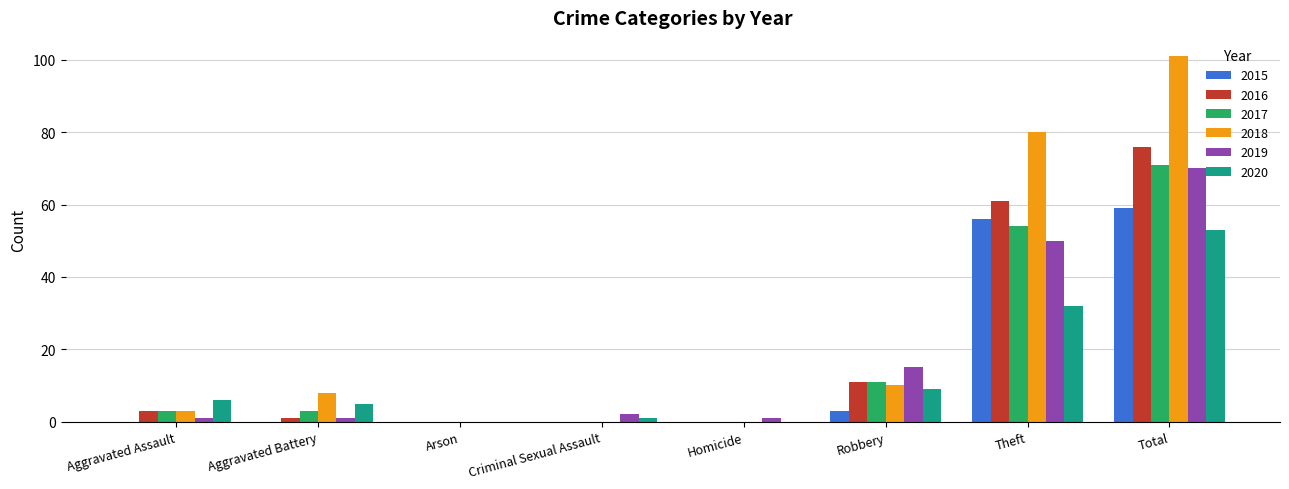

What is the average value of the 2019 series?

18